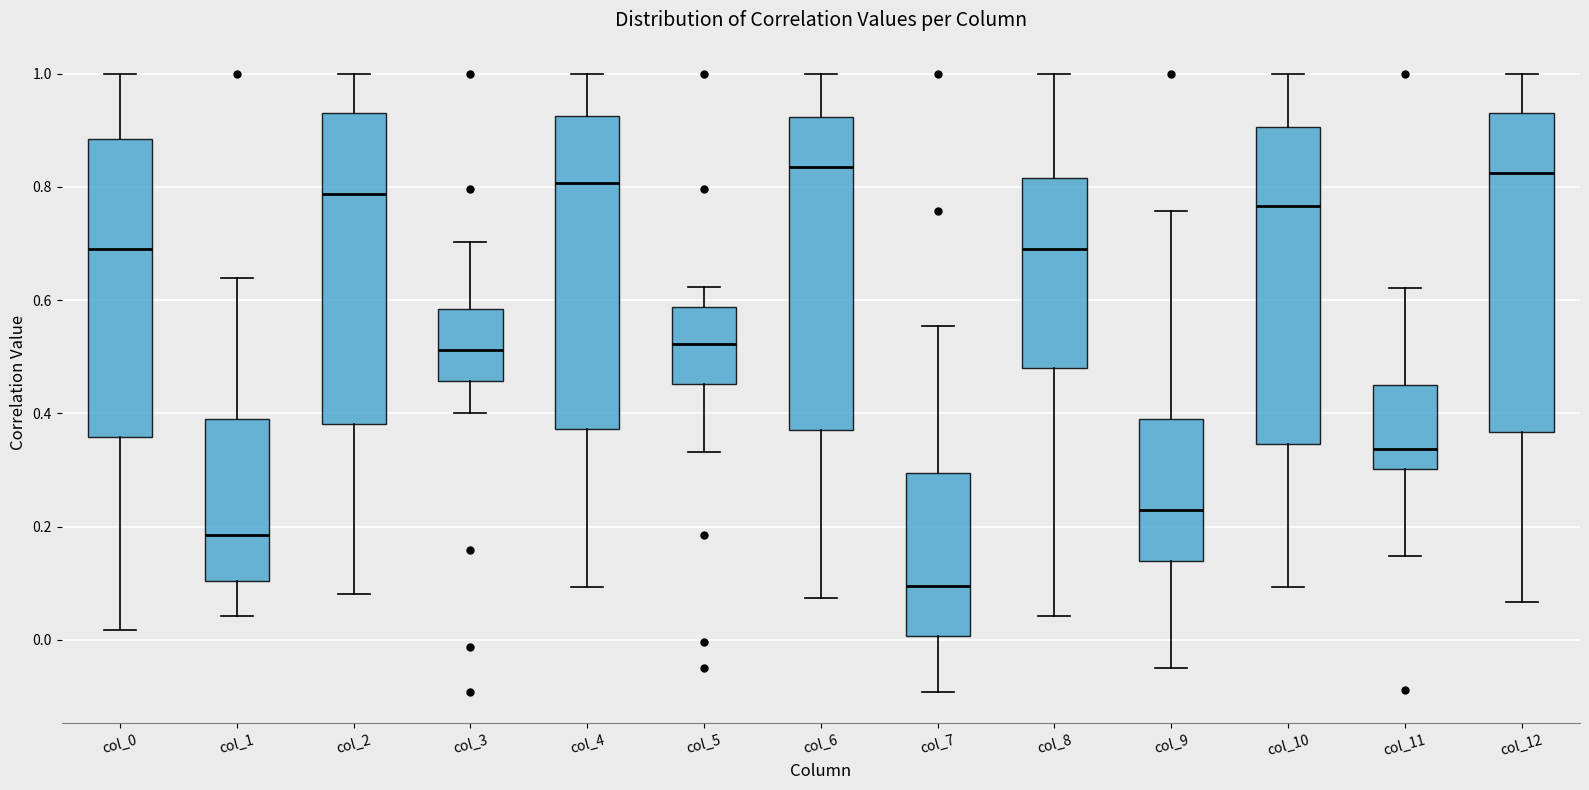

Reading left to right, read every box against the y-axis: the position of its median line, the range the box covers, and the ends of its whiskers. The values are not printed on the chart, so give them approximately, as read against the axis.

col_0: median 0.68, box 0.36 to 0.88, whiskers 0.02 to 1.00
col_1: median 0.18, box 0.10 to 0.40, whiskers 0.04 to 0.64
col_2: median 0.78, box 0.38 to 0.94, whiskers 0.08 to 1.00
col_3: median 0.52, box 0.46 to 0.58, whiskers 0.40 to 0.70
col_4: median 0.80, box 0.38 to 0.92, whiskers 0.10 to 1.00
col_5: median 0.52, box 0.46 to 0.58, whiskers 0.34 to 0.62
col_6: median 0.84, box 0.38 to 0.92, whiskers 0.08 to 1.00
col_7: median 0.10, box 0.00 to 0.30, whiskers -0.10 to 0.56
col_8: median 0.68, box 0.48 to 0.82, whiskers 0.04 to 1.00
col_9: median 0.22, box 0.14 to 0.40, whiskers -0.04 to 0.76
col_10: median 0.76, box 0.34 to 0.90, whiskers 0.10 to 1.00
col_11: median 0.34, box 0.30 to 0.44, whiskers 0.14 to 0.62
col_12: median 0.82, box 0.36 to 0.94, whiskers 0.06 to 1.00